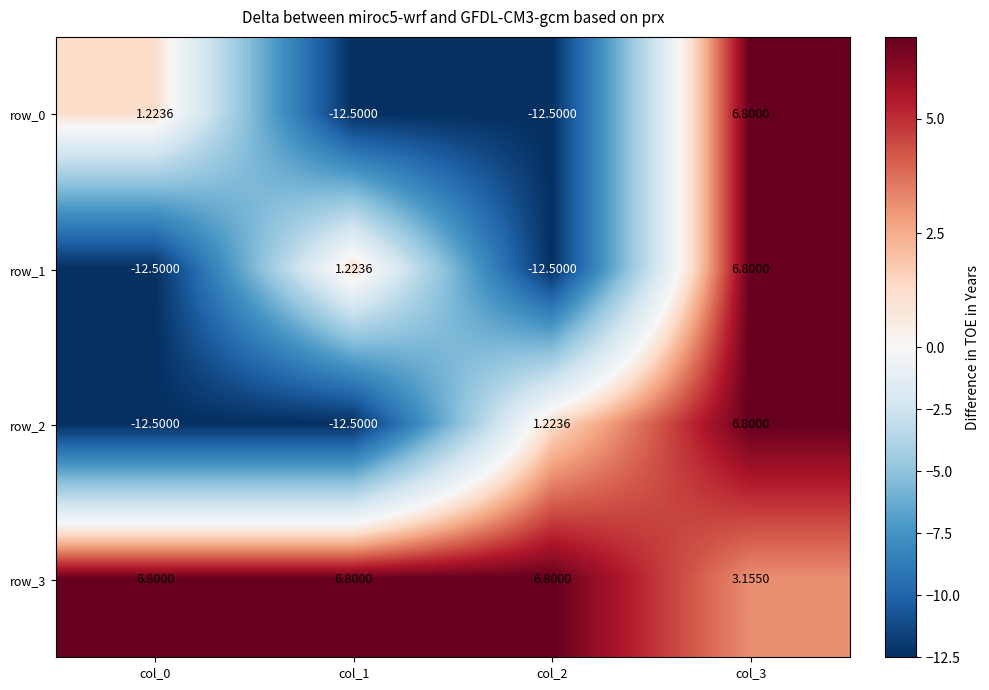

What is the spread (max minus min) of values at col_1?

19.3